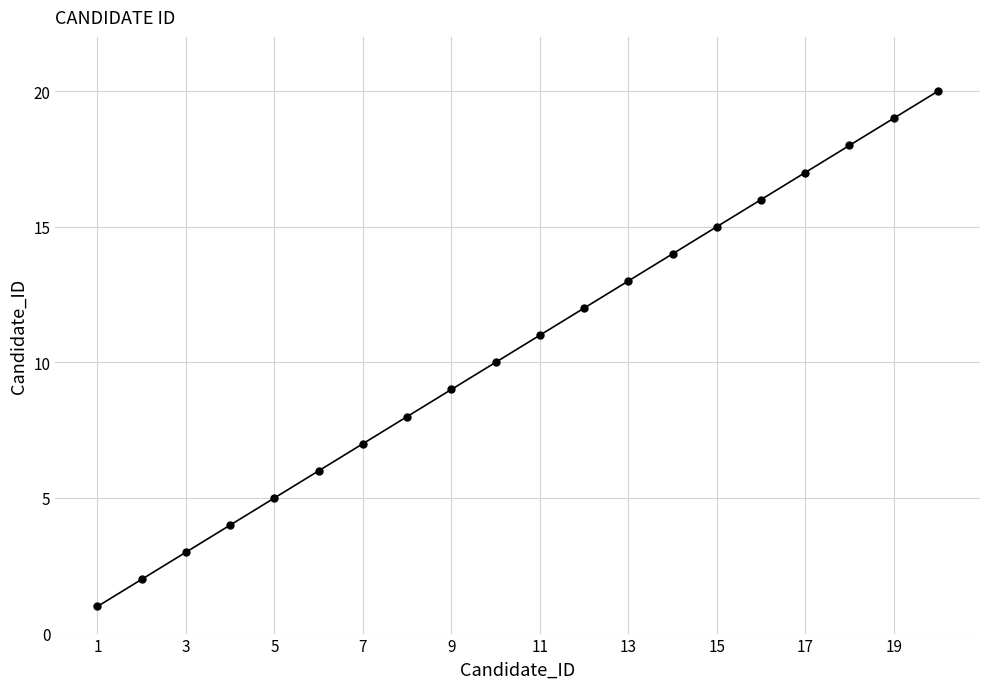

True or false: the data has more than 0 interior local peaks.

False